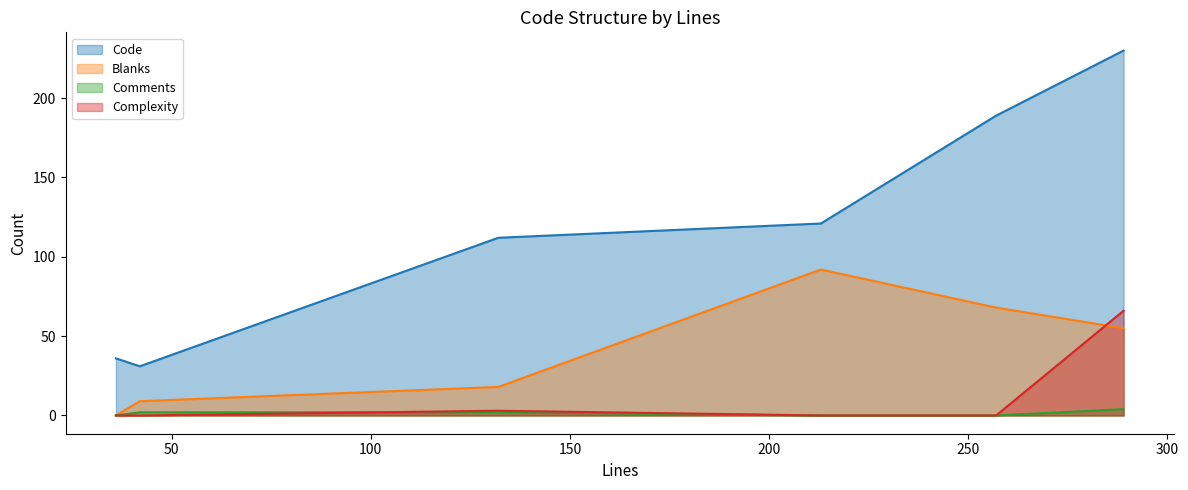

Which series has the largest range (max minus min)?

Code